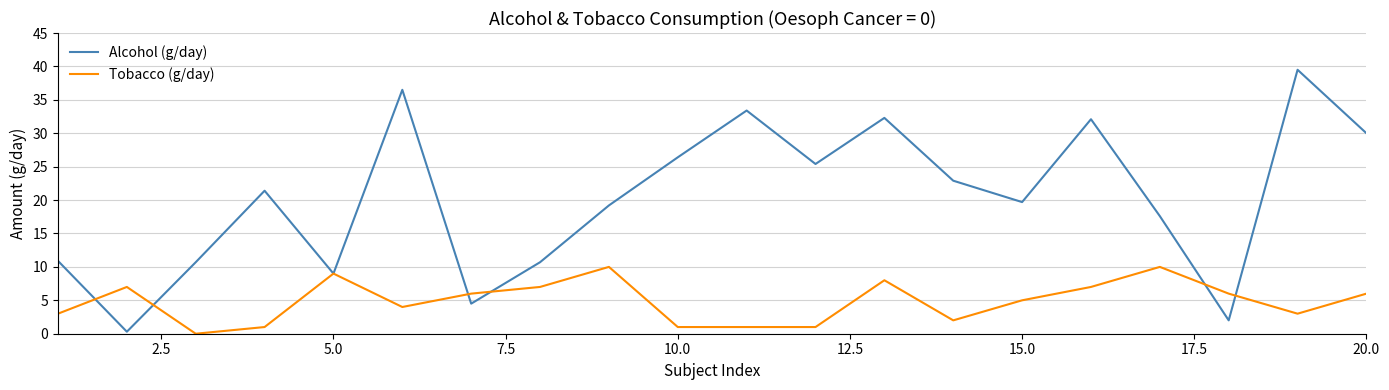

What is the maximum value shown in the chart?

39.5